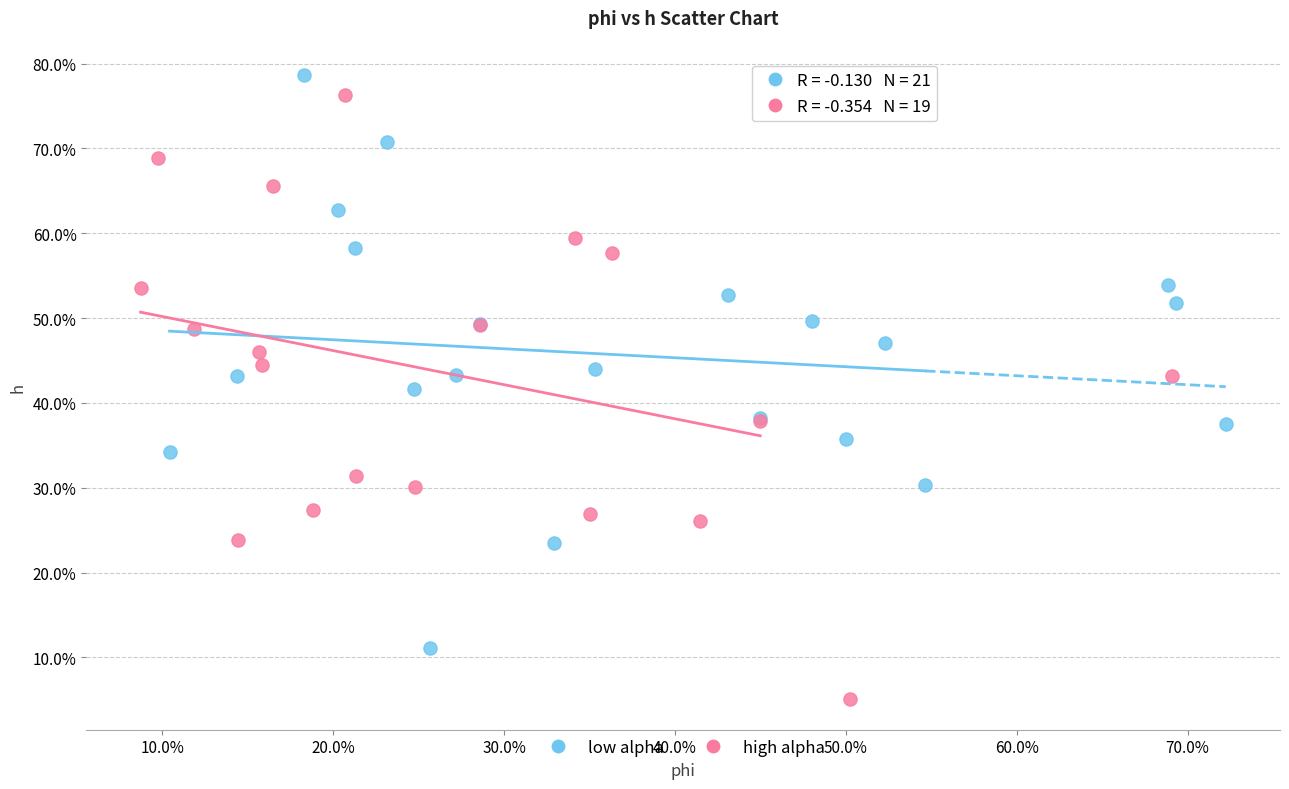

Which series contains the lowest Y value?

high alpha